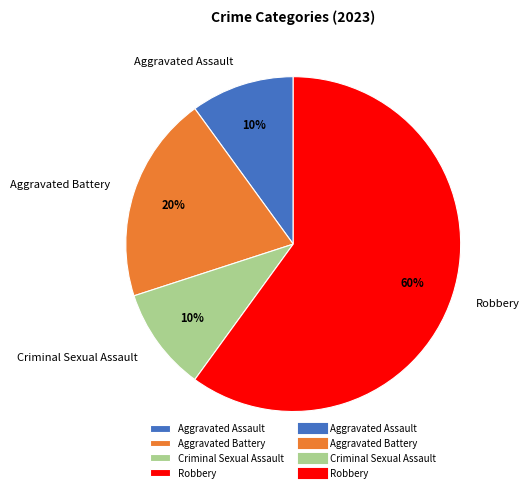

Does any single category account for the majority?

Yes